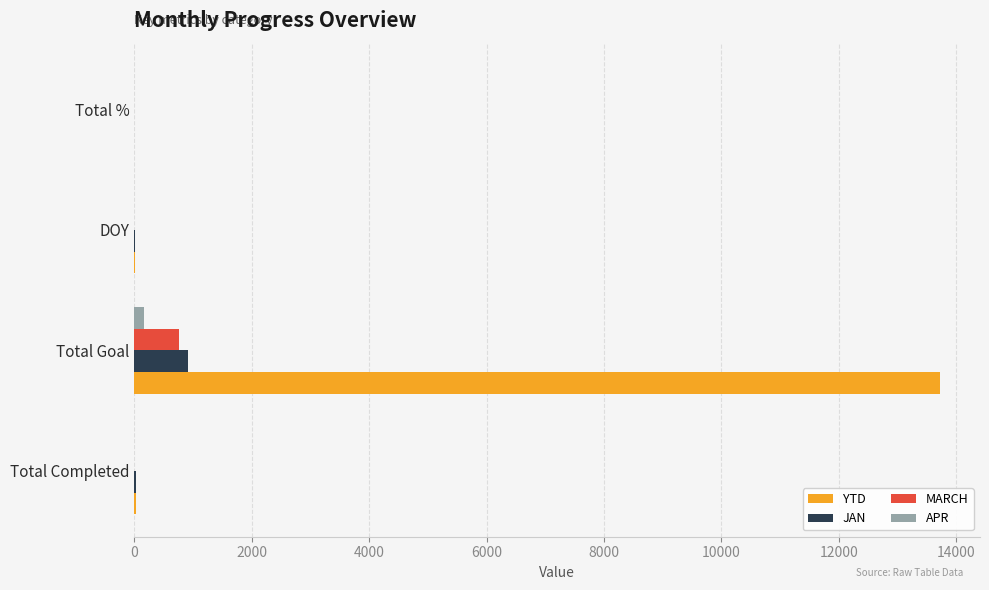

Count the number of data series in this chart.

4